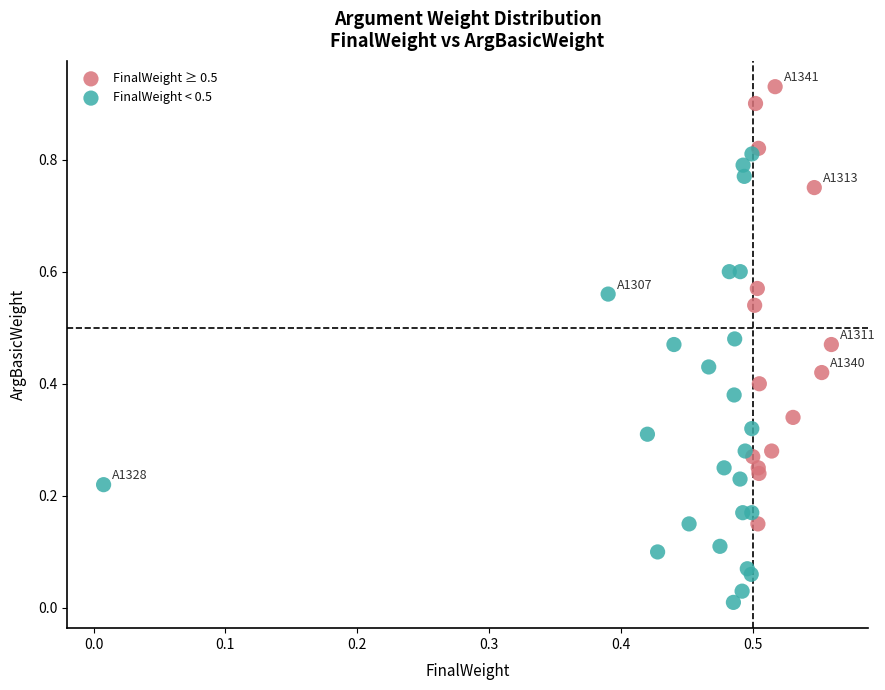

Which series contains the lowest Y value?

FinalWeight < 0.5